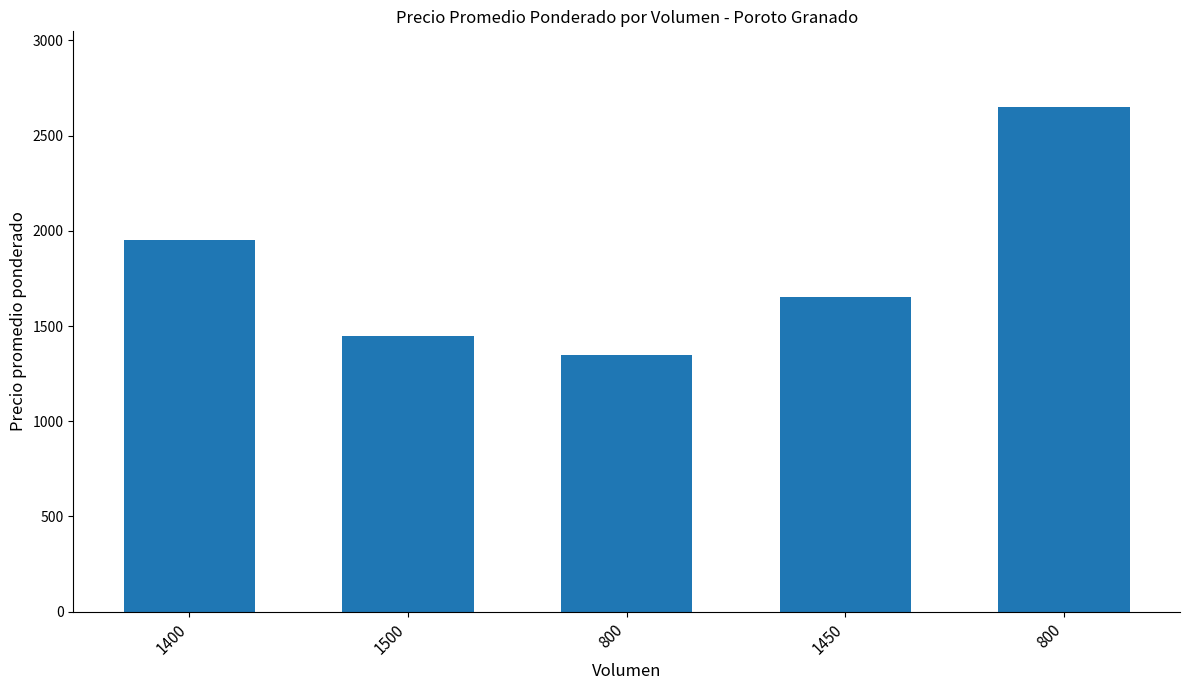

Which label corresponds to the largest value in the chart?

800